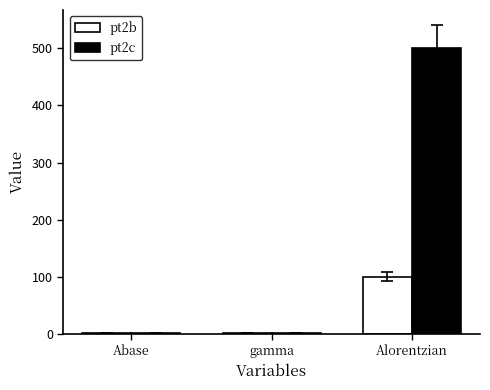

What is the greatest value displayed?

500.0